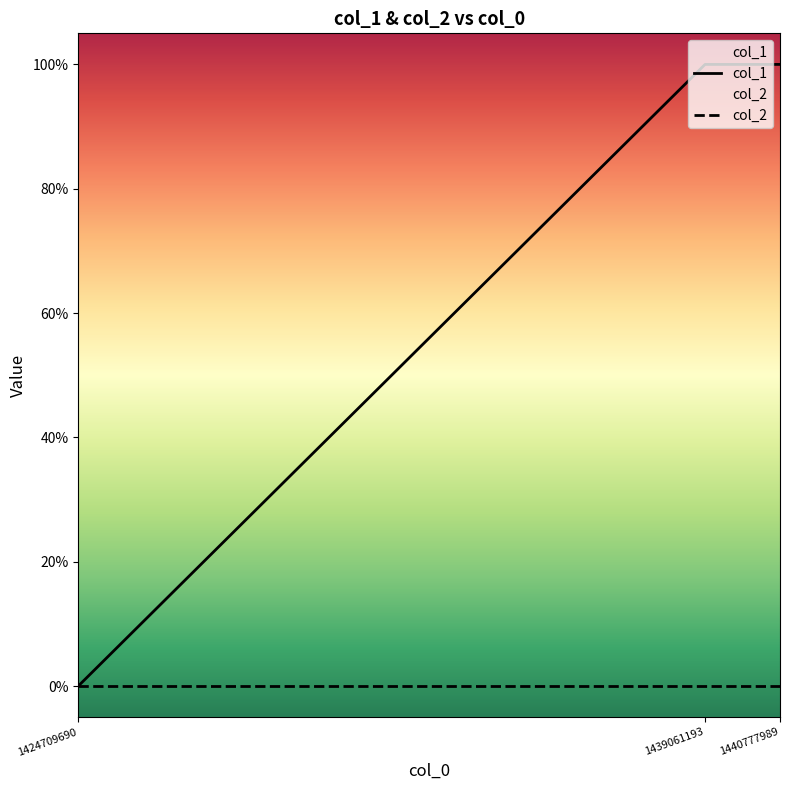

Which label corresponds to the largest value in the chart?

1439061193